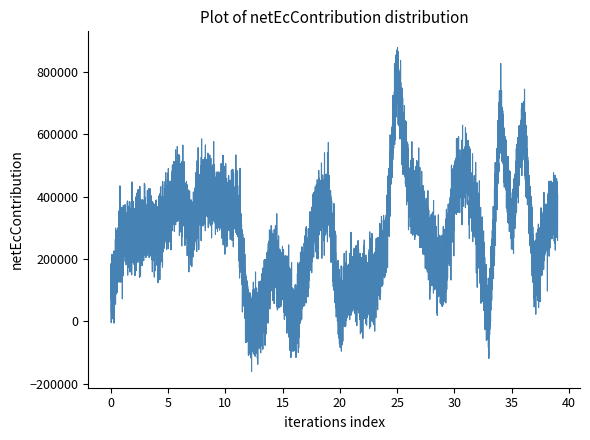

How many lines are shown in the chart?

1